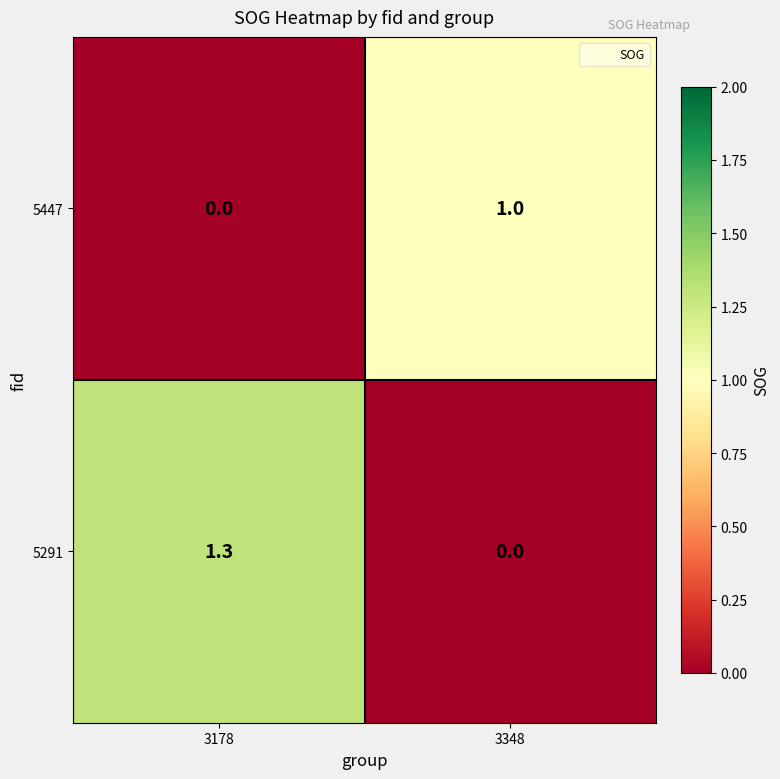

What is the difference between the maximum and minimum values in the 5447 series?

1.0